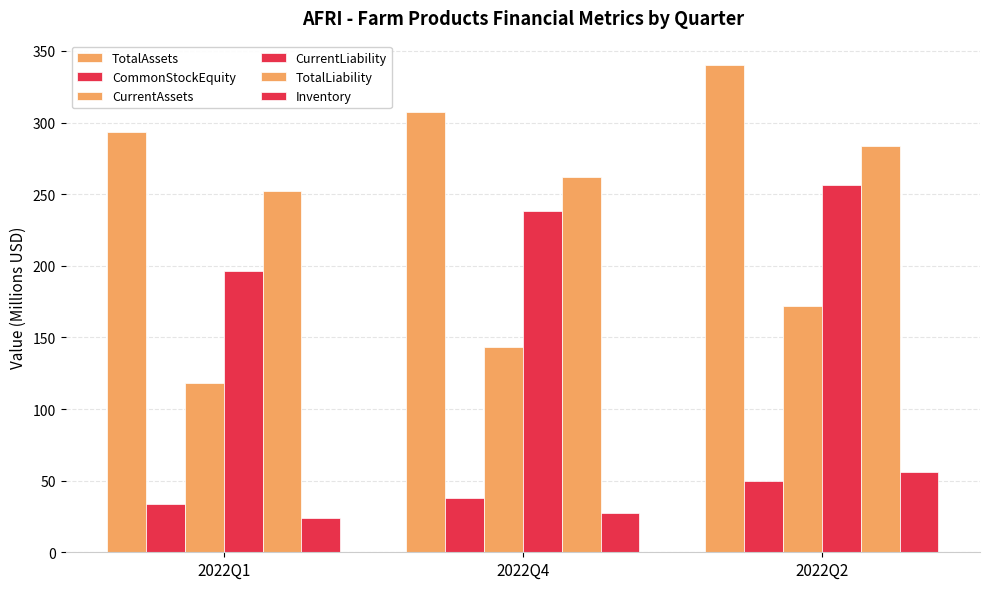

Which series has the largest total across all categories?

TotalAssets